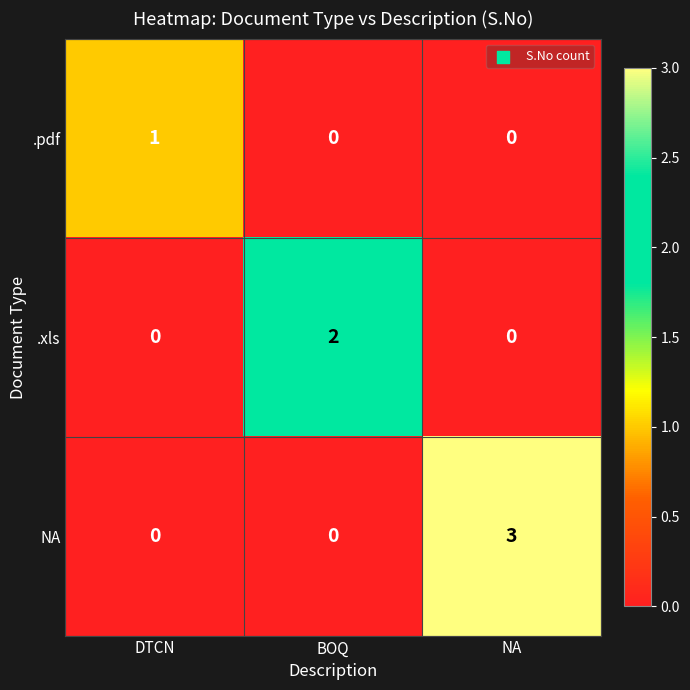

Which series has the largest total across all categories?

NA